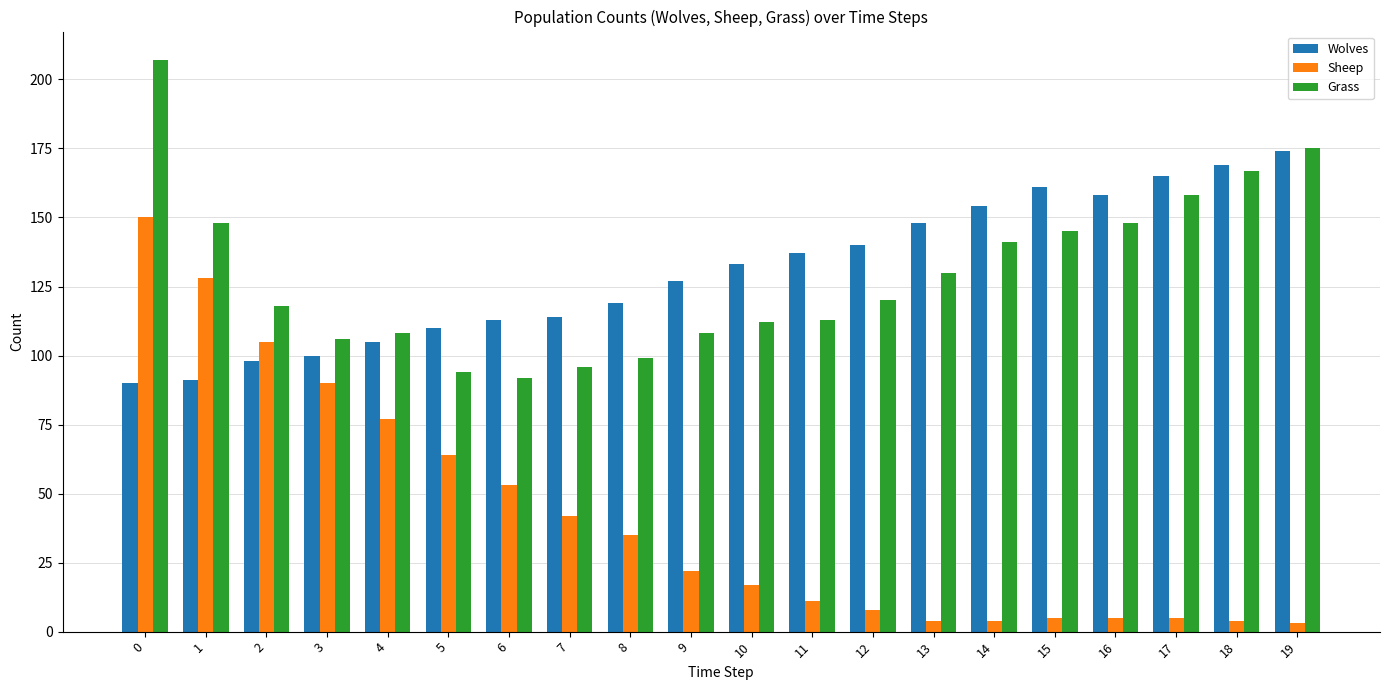

What is the value of the Wolves bar at the 10th from the left?

127